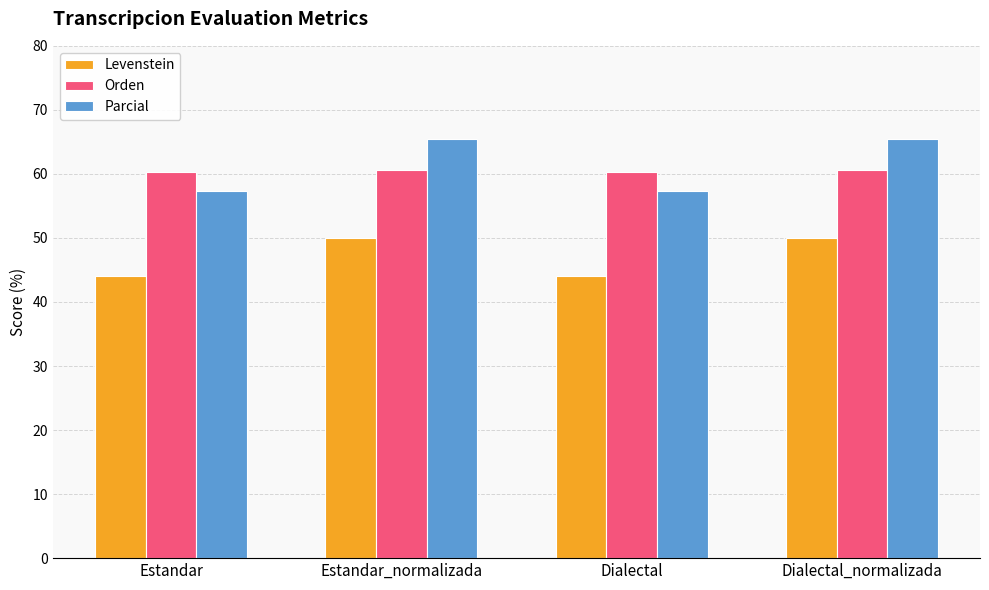

The Levenstein series shows 50.0 at Dialectal_normalizada. True or false?

True